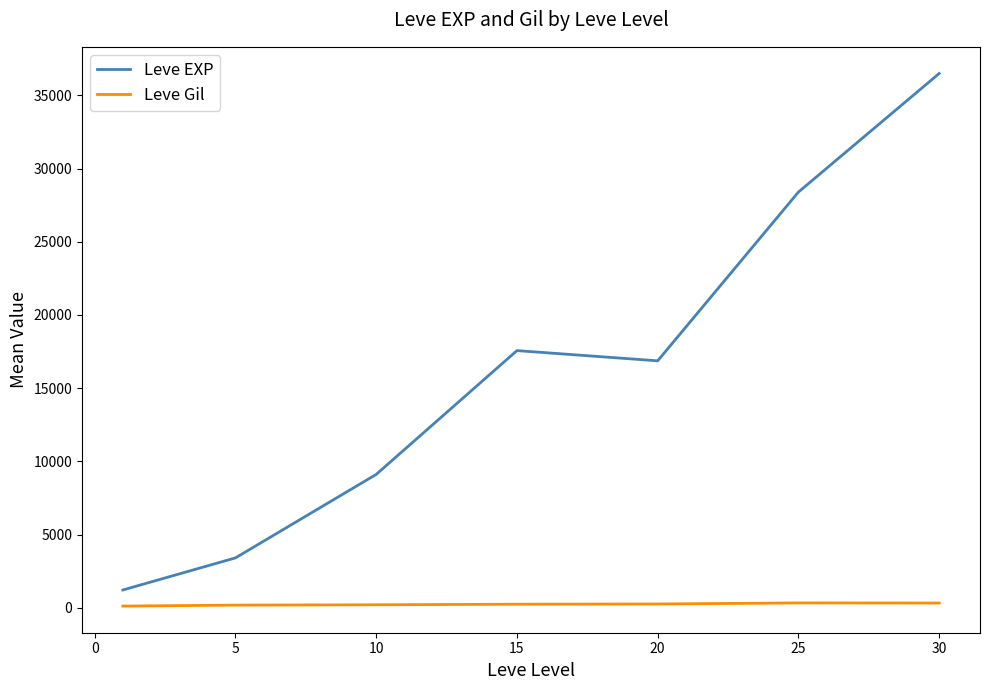

True or false: Leve EXP and Leve Gil cross at least once.

False